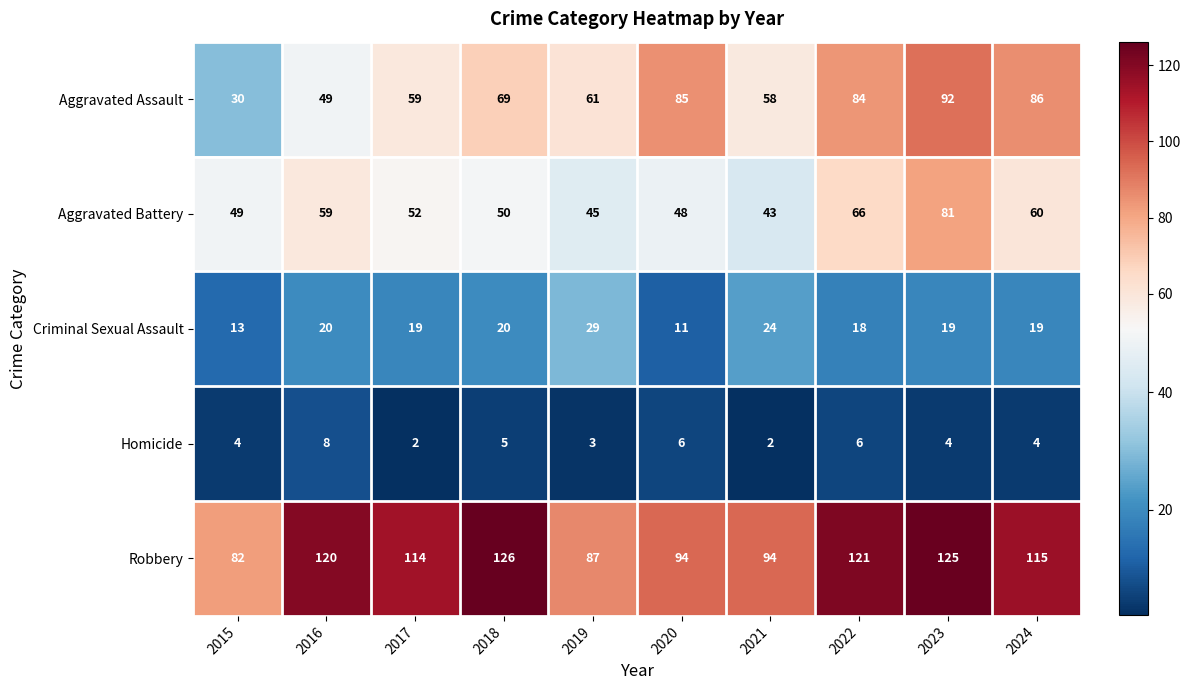

At which label does Criminal Sexual Assault reach its peak?

2019